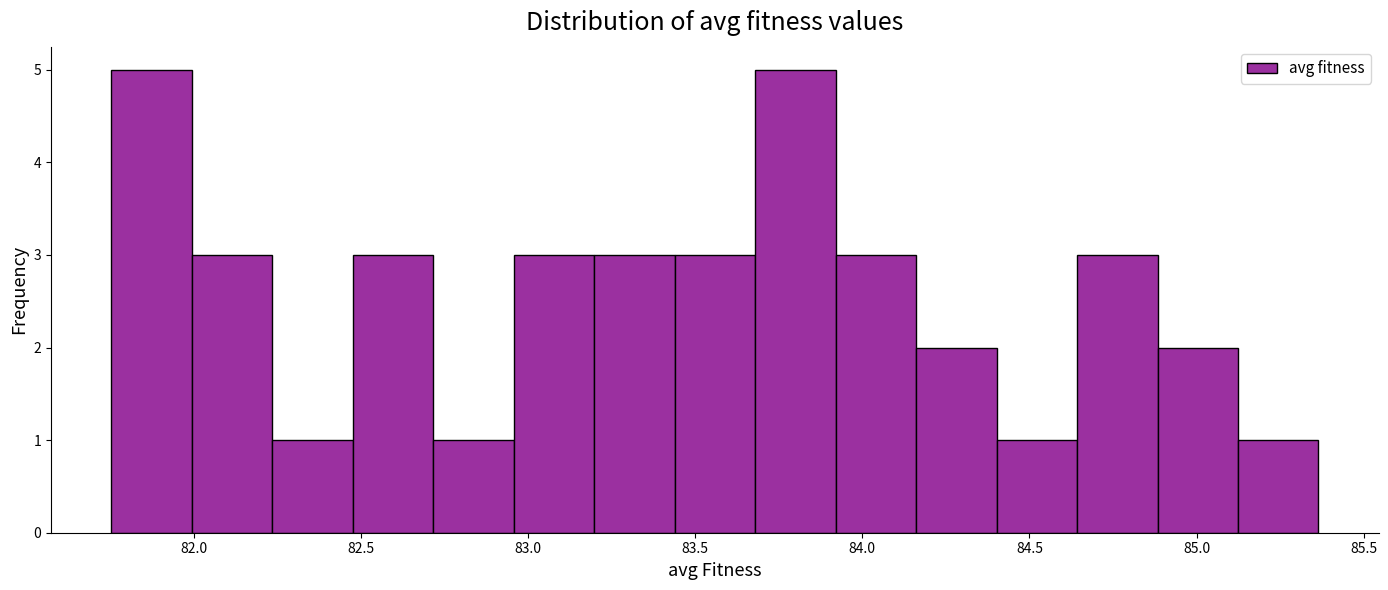

How tall is the bar that spans 84.90 to 85.10 on the x-axis? Neither the bar edges nor the heights are printed on the chart, so give them approximately, as read against the axes.

2